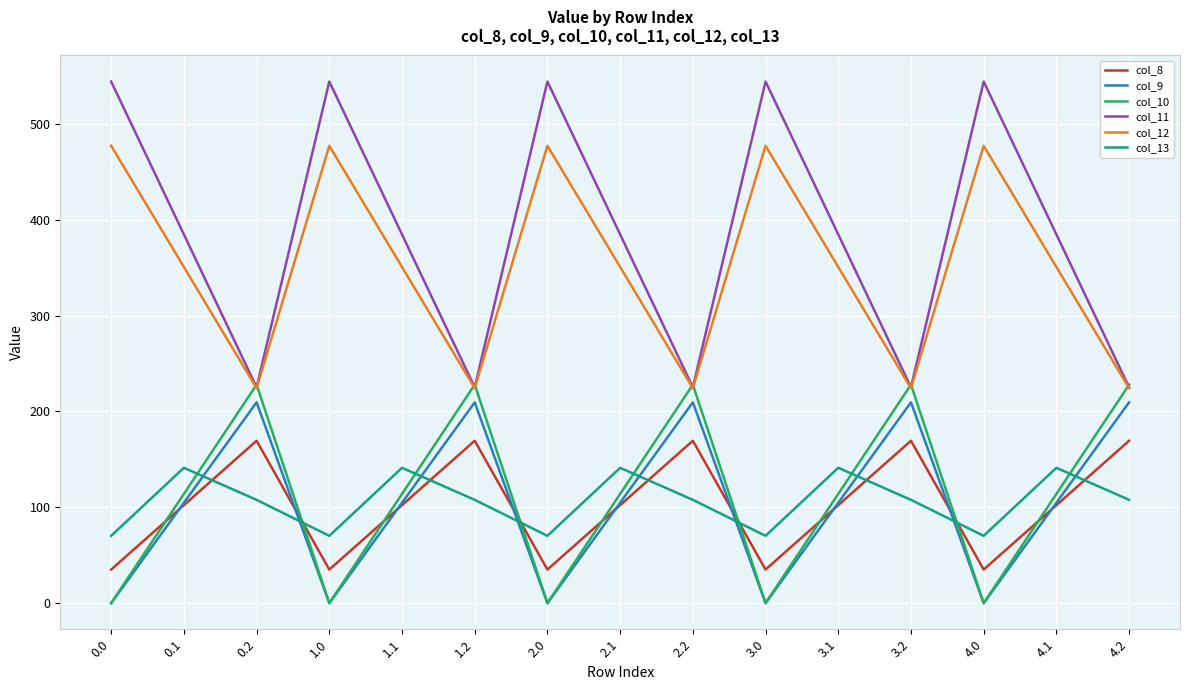

At how many categories does at least one series exceed 264?

10